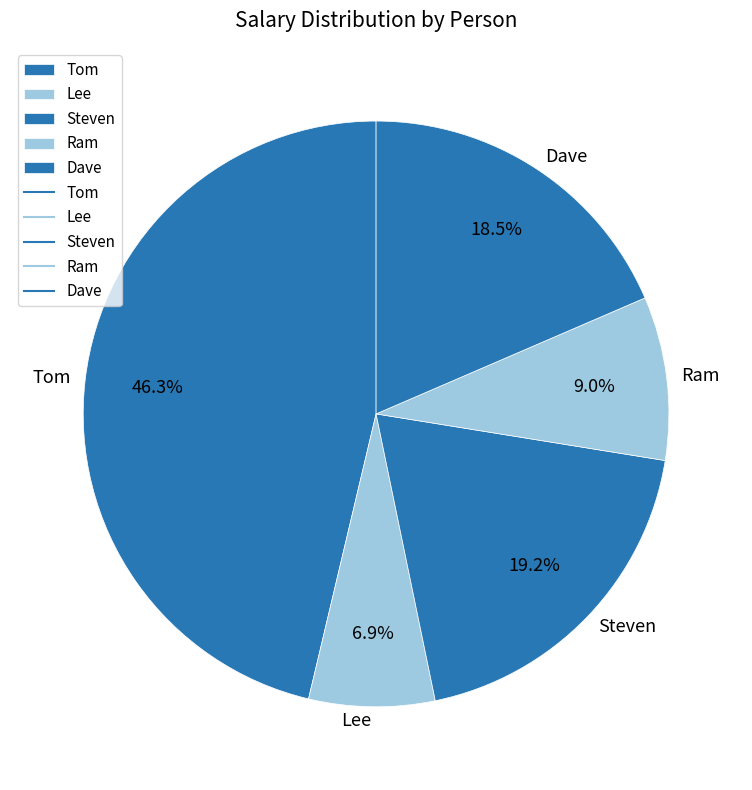

Is it true that Tom is 53% of the pie?

False